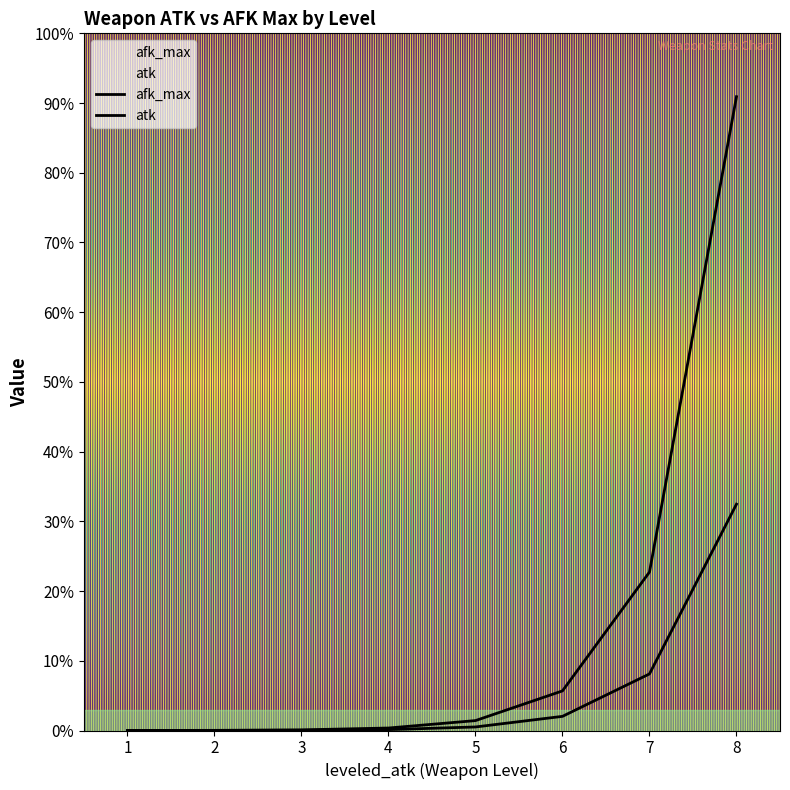

Rank the series by their maximum value, from highest to lowest.

atk, afk_max